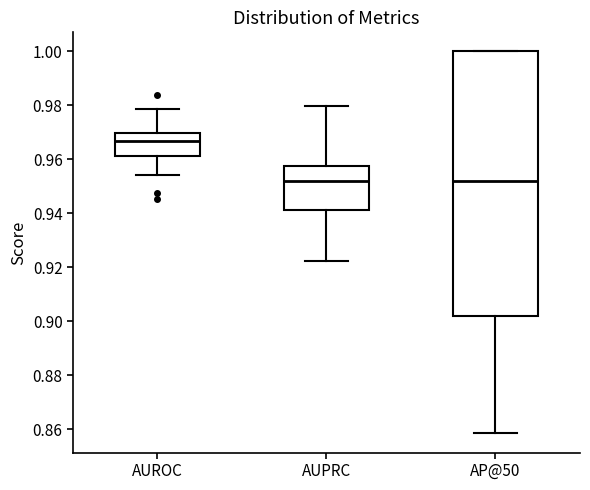

Comparing the boxes themselves (not the whiskers), which one is the tallest?

AP@50